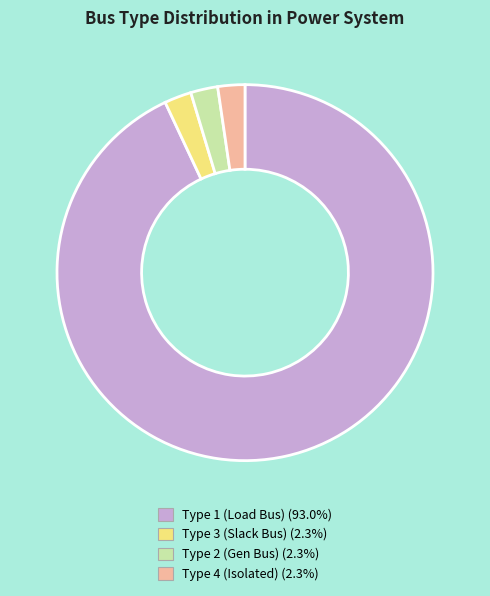

Does any single category account for the majority?

Yes